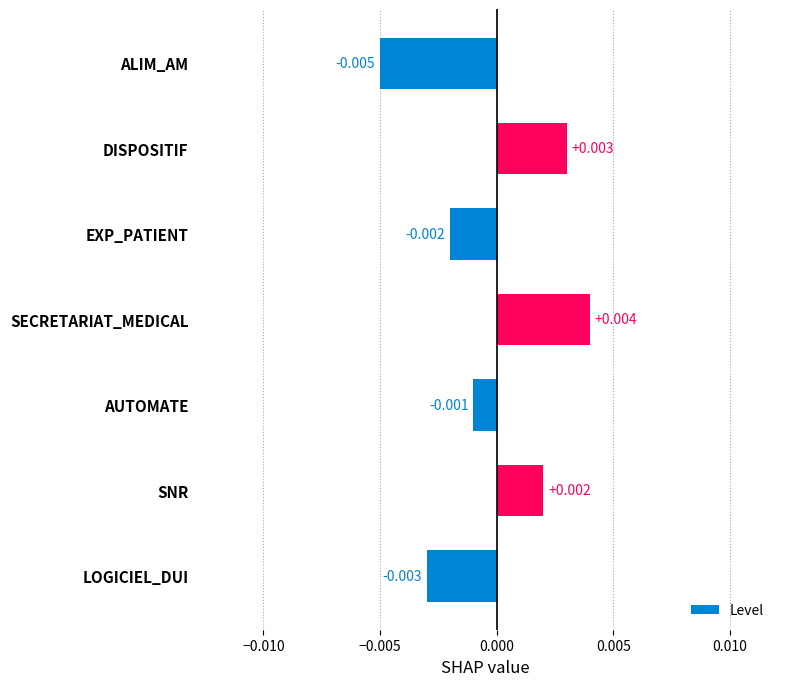

Count the values in the range 0 to 1.

3